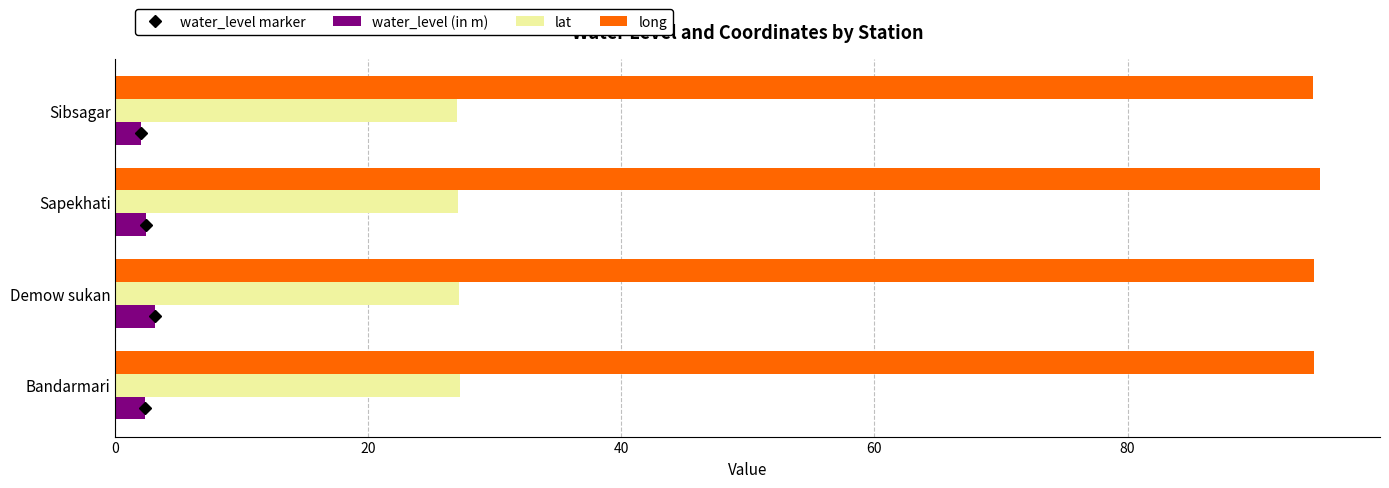

True or false: long has a value of 60.4 at Bandarmari.

False